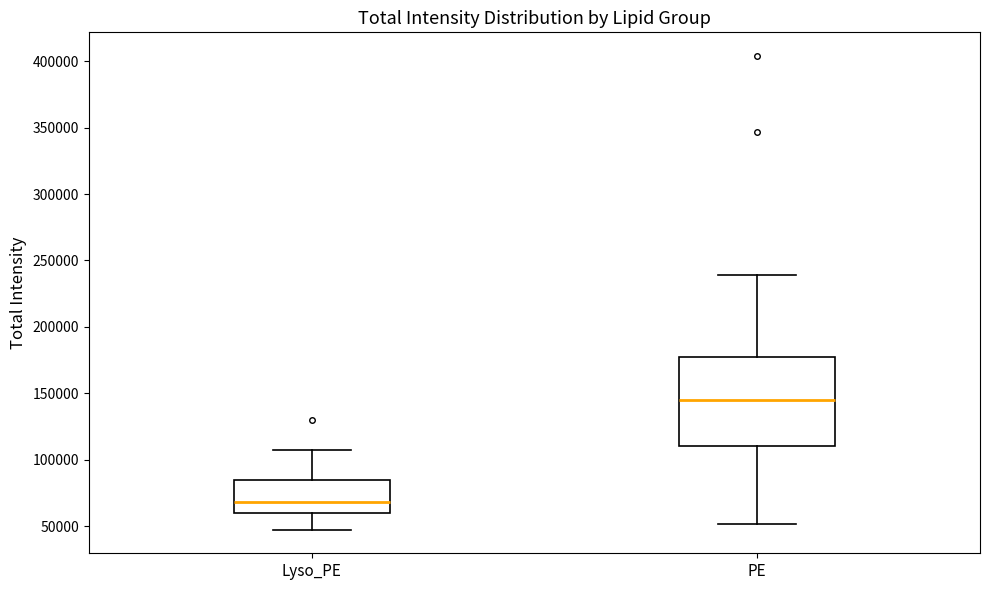

Where is the upper edge of the box for Lyso_PE on the y-axis? The values are not printed on the chart, so give them approximately, as read against the axis.

85000